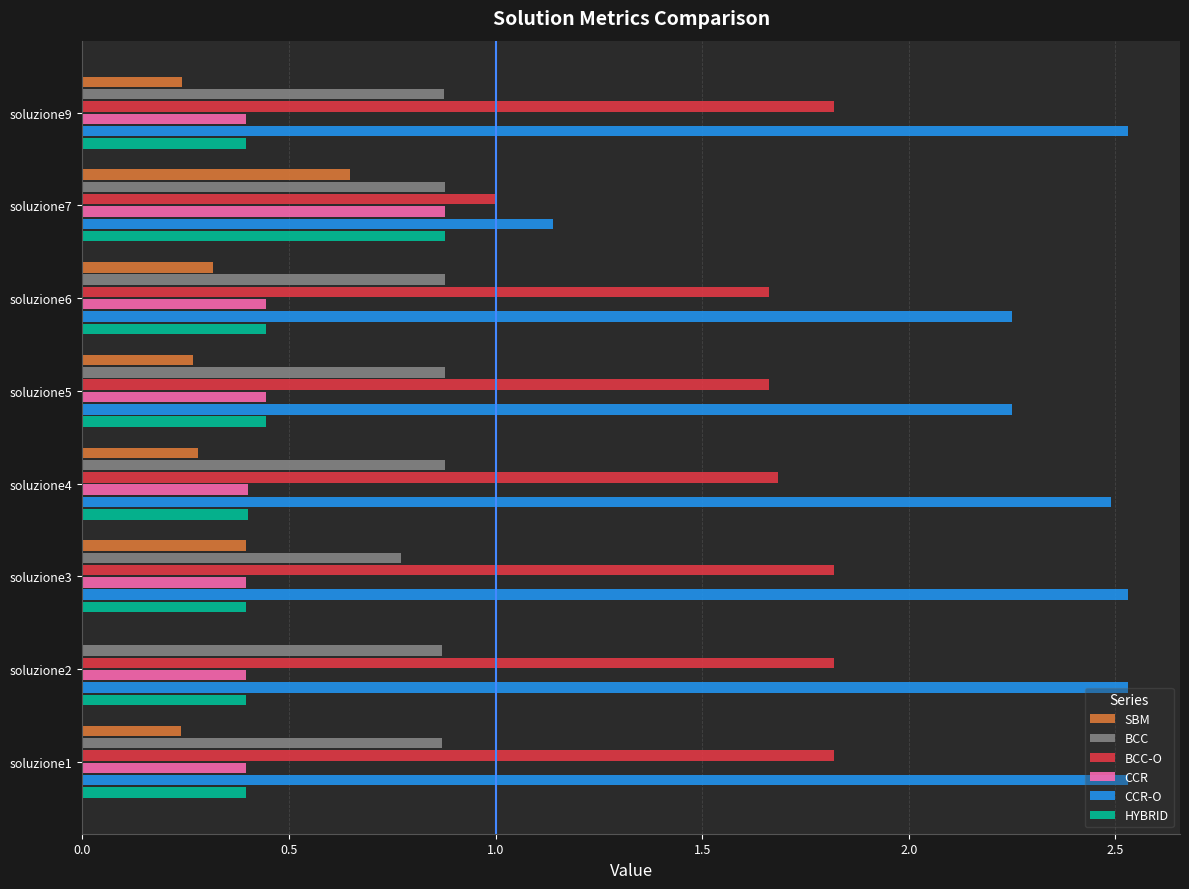

What is the sum of all SBM values?

2.4